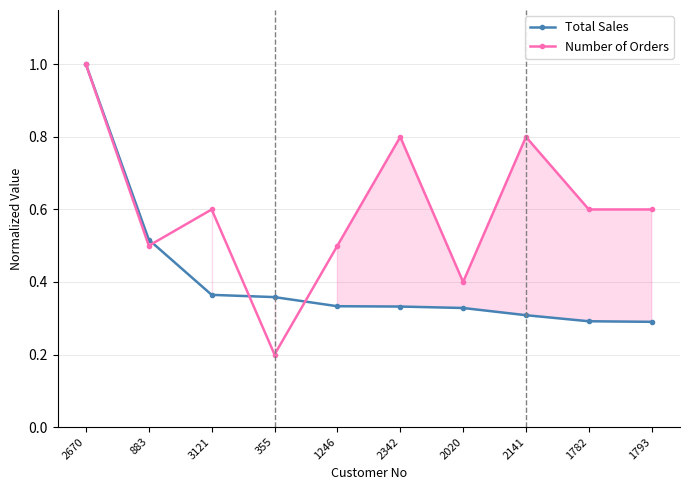

Where is Number of Orders nearest to the value 0?

355